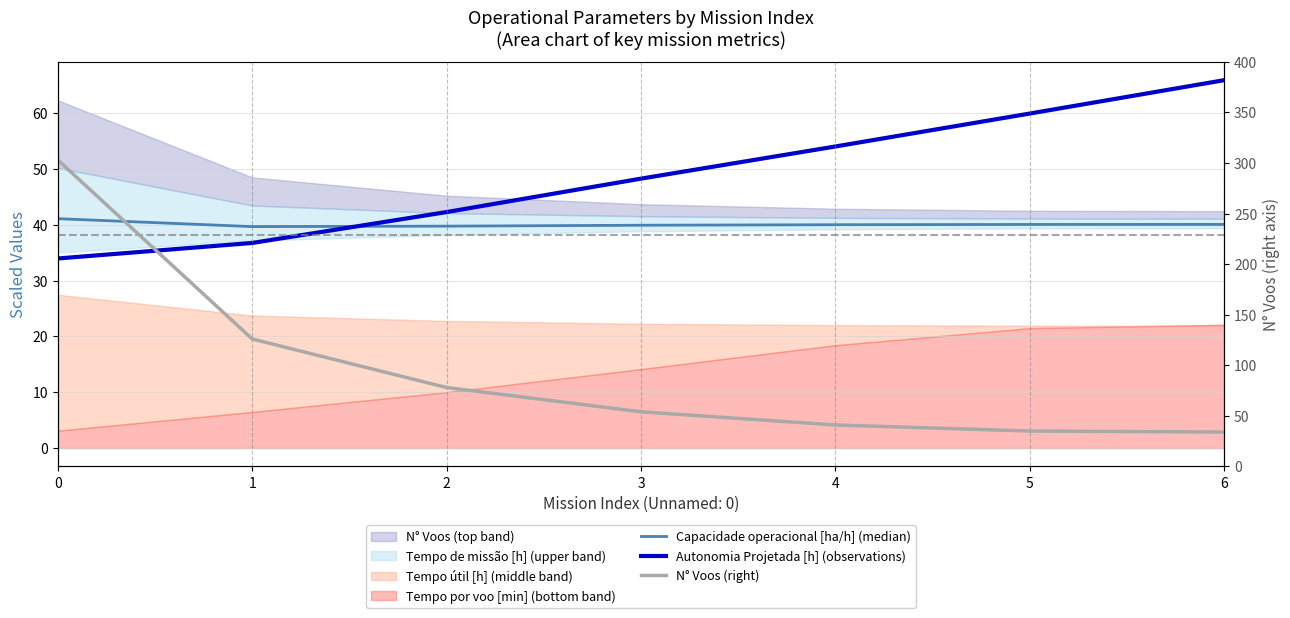

How many lines are shown in the chart?

3